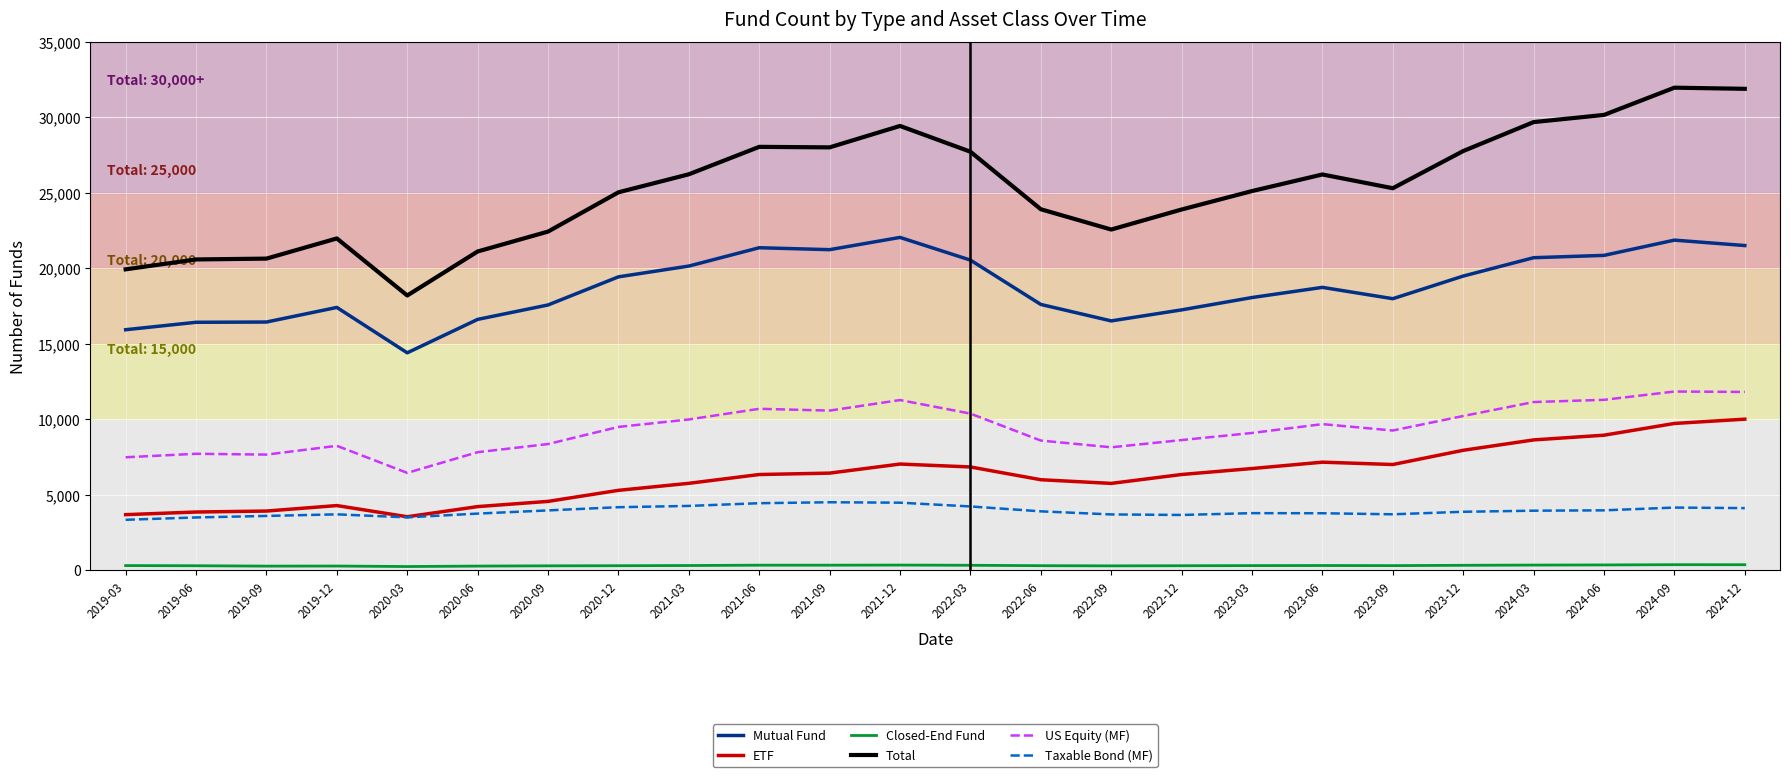

Where does the Taxable Bond (MF) series first go above 3906?

2020-09